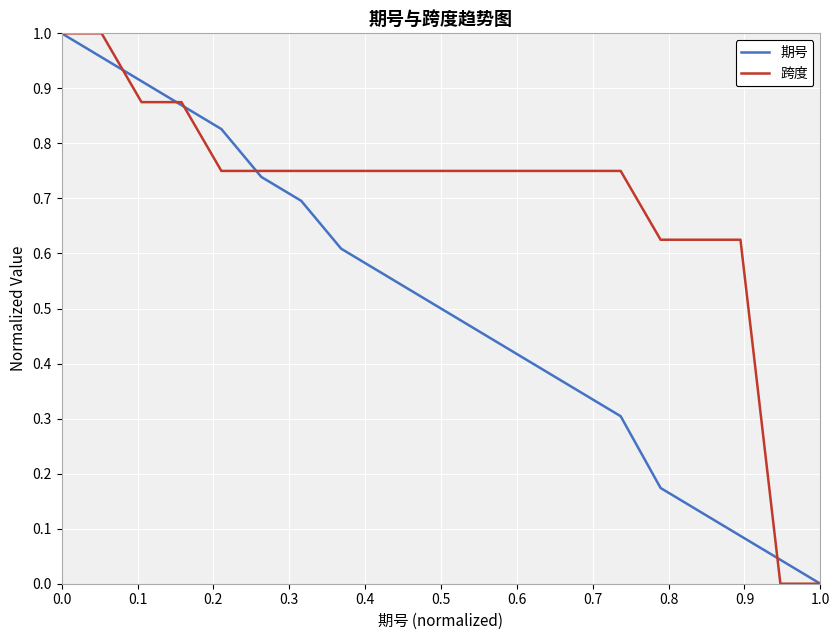

List the series in order of their overall mean, highest first.

跨度, 期号